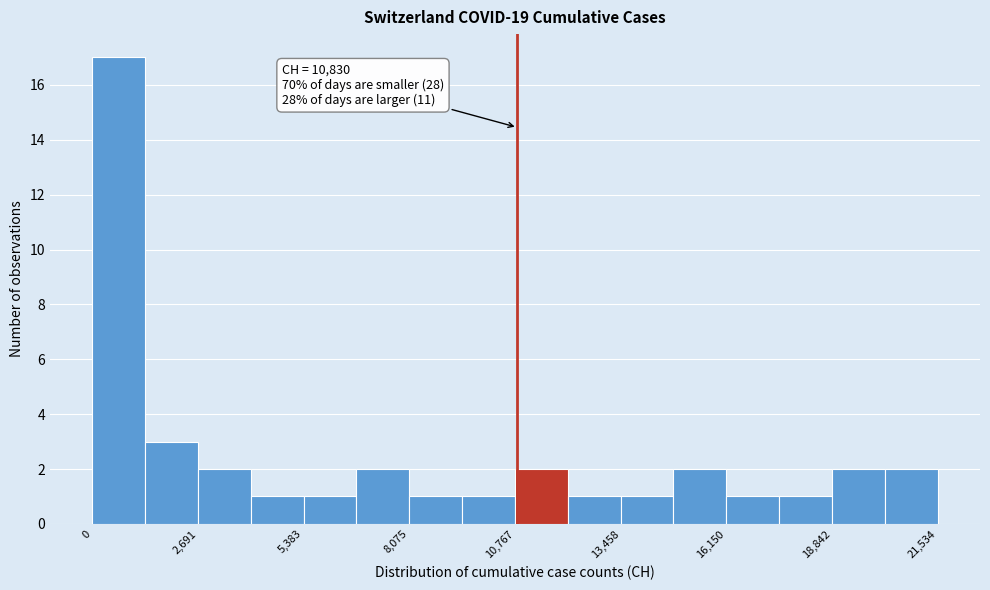

Read against the x-axis, roughly where is the centre of the tallest bar?

500